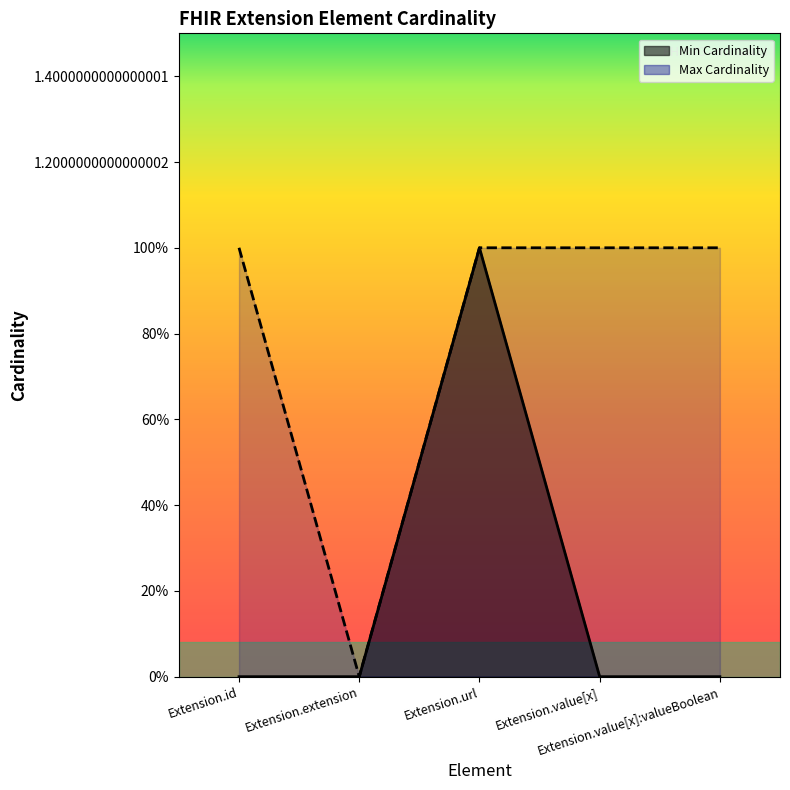

What is the total value across all series at Extension.id?

1